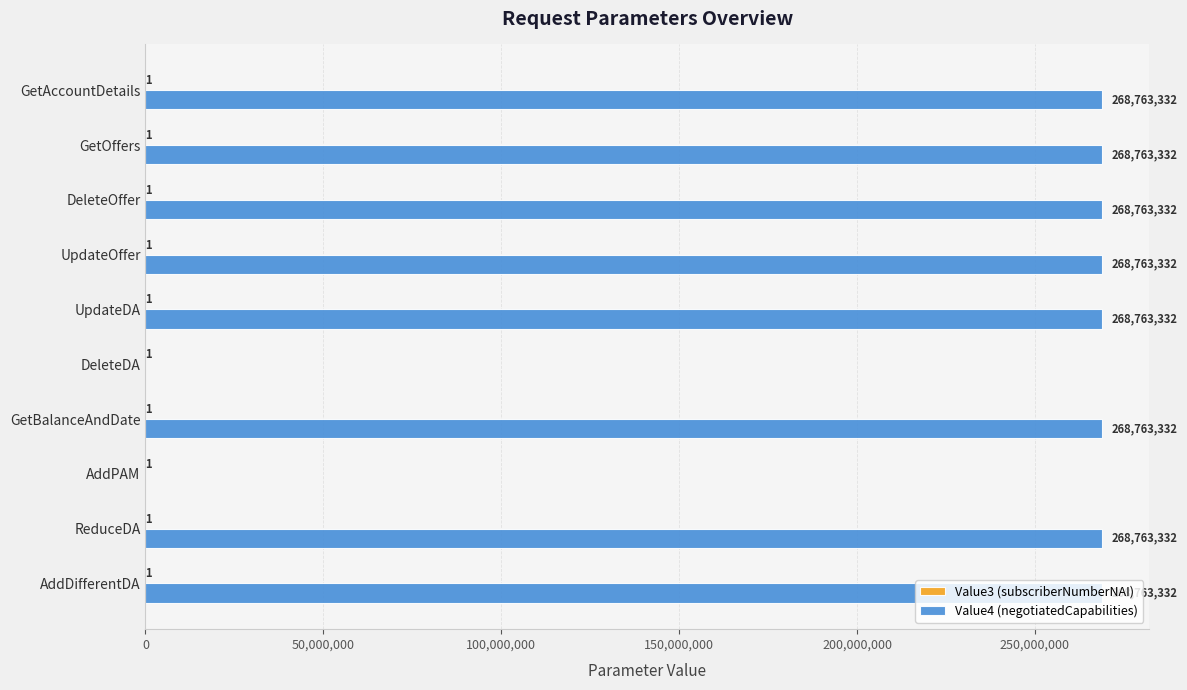

True or false: Value4 (negotiatedCapabilities) has a value of 268763332 at UpdateOffer.

True